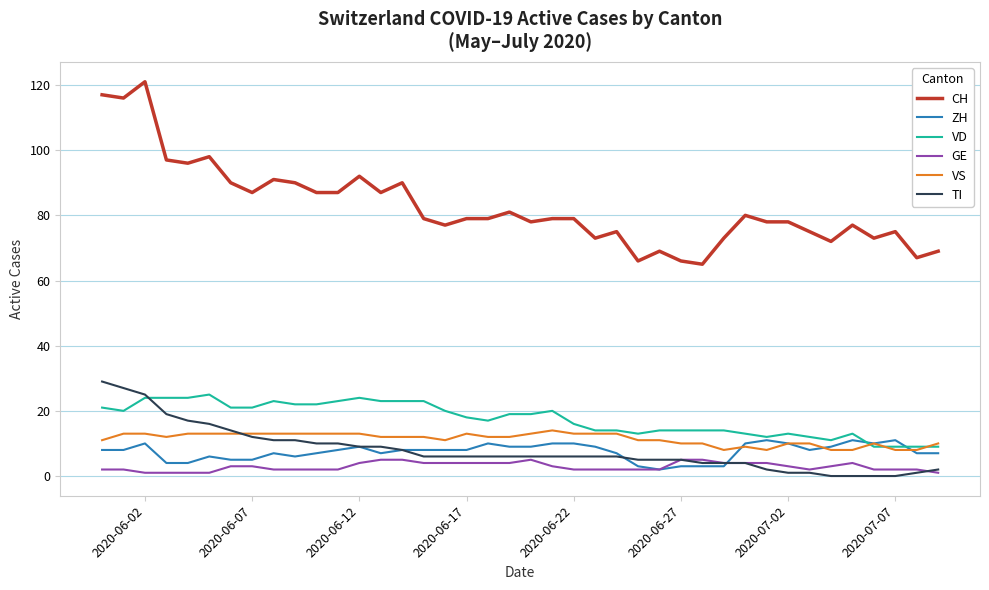

True or false: VS and CH intersect in this chart.

False